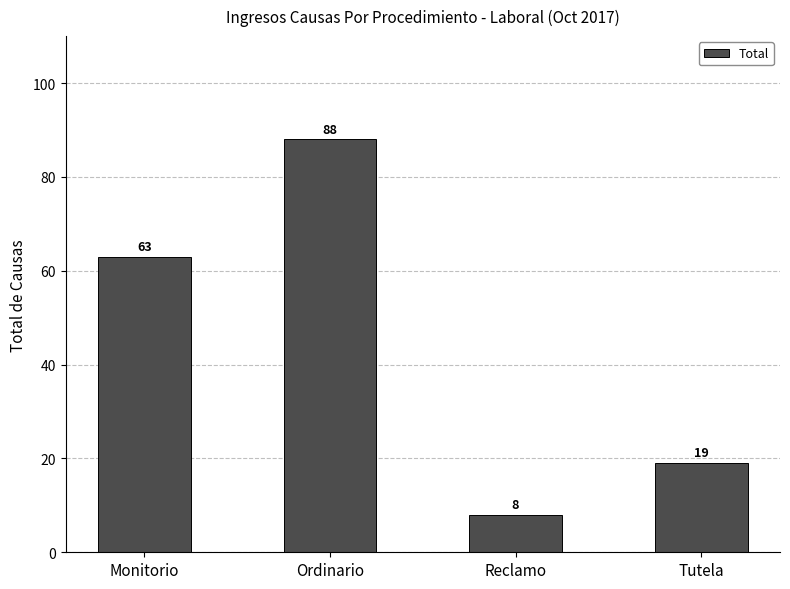

What is the label of the 3rd bar from the right?

Ordinario